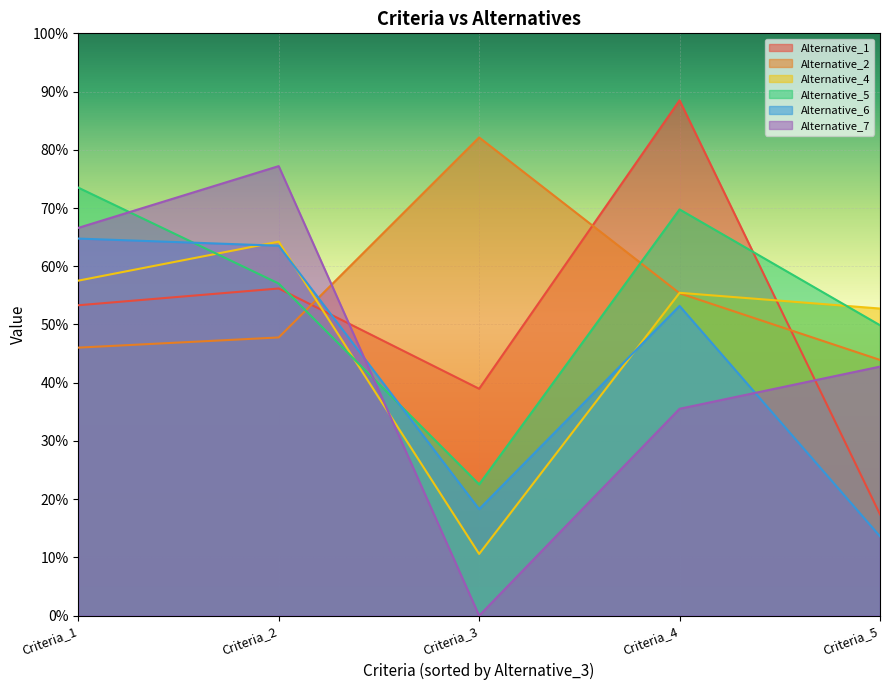

What is the difference between the Alternative_5 values at Criteria_1 and Criteria_5?

0.2